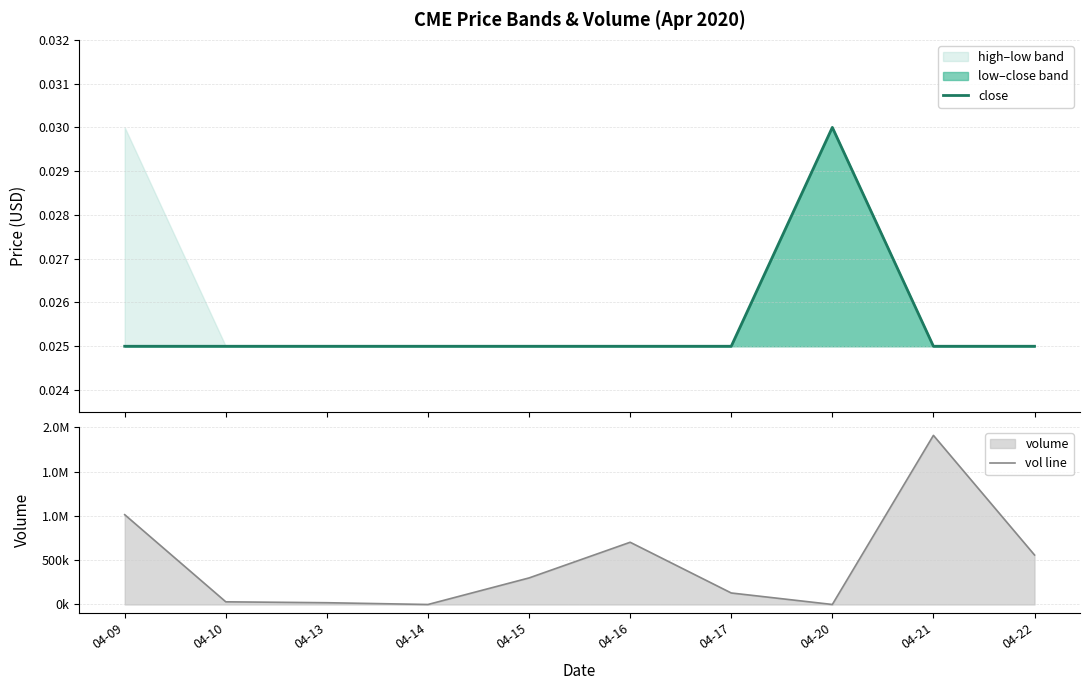

How many values in the vol line series are below 300000?

5